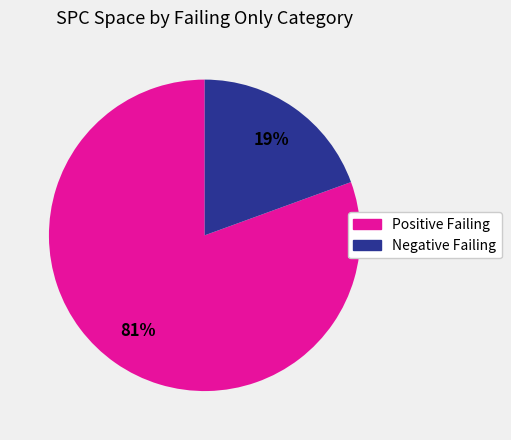

To the nearest percent, what is the average slice percentage?

50%